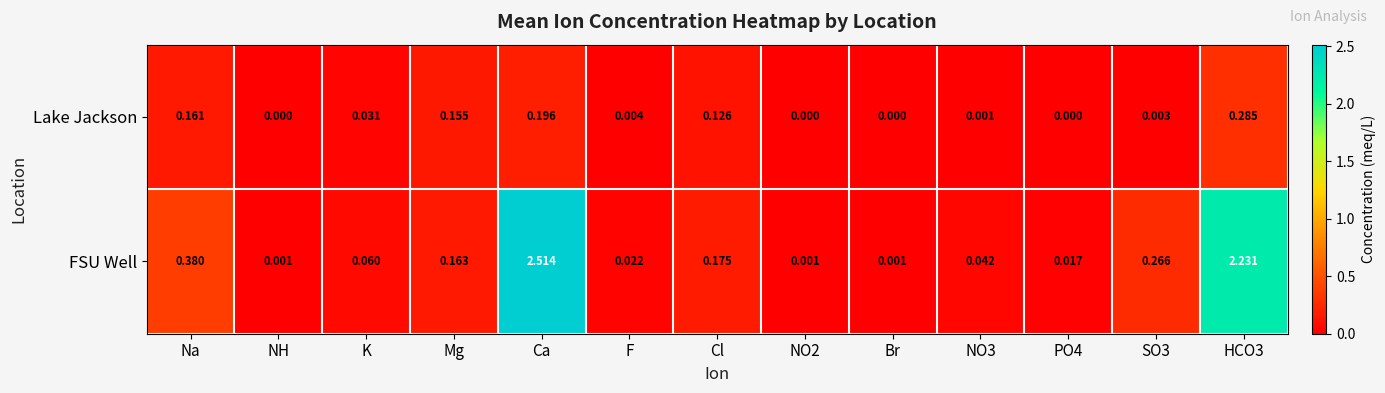

Which series has the largest range (max minus min)?

FSU Well